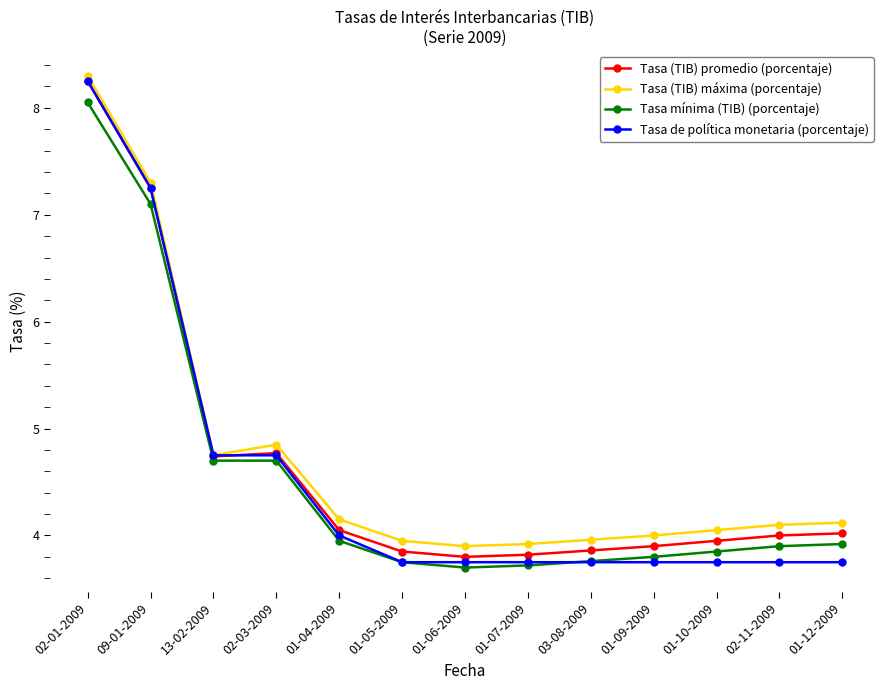

Which series has the largest total across all categories?

Tasa (TIB) máxima (porcentaje)